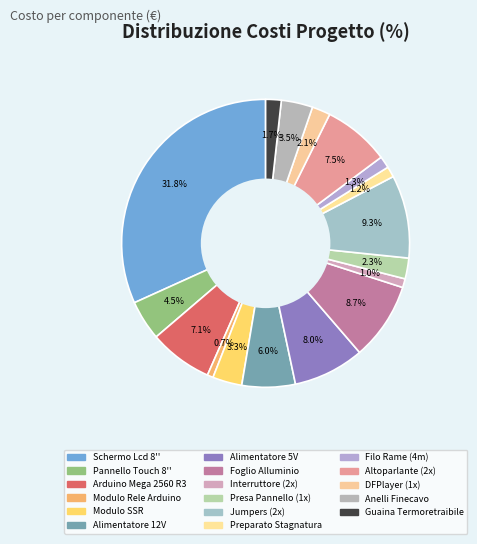

How many segments does this pie chart have?

17